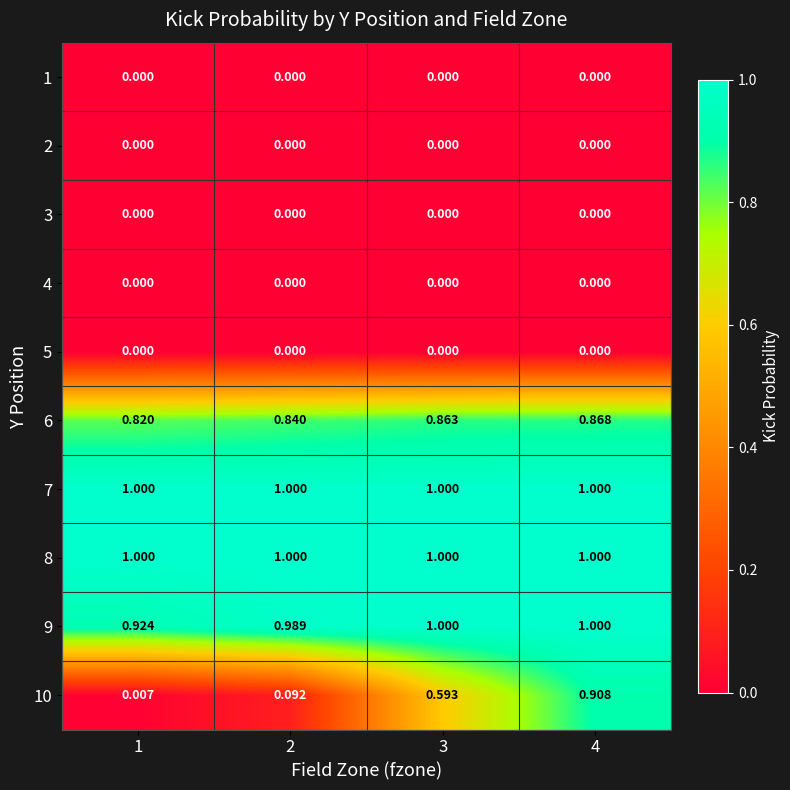

What is the total value across all series at 2?

3.9